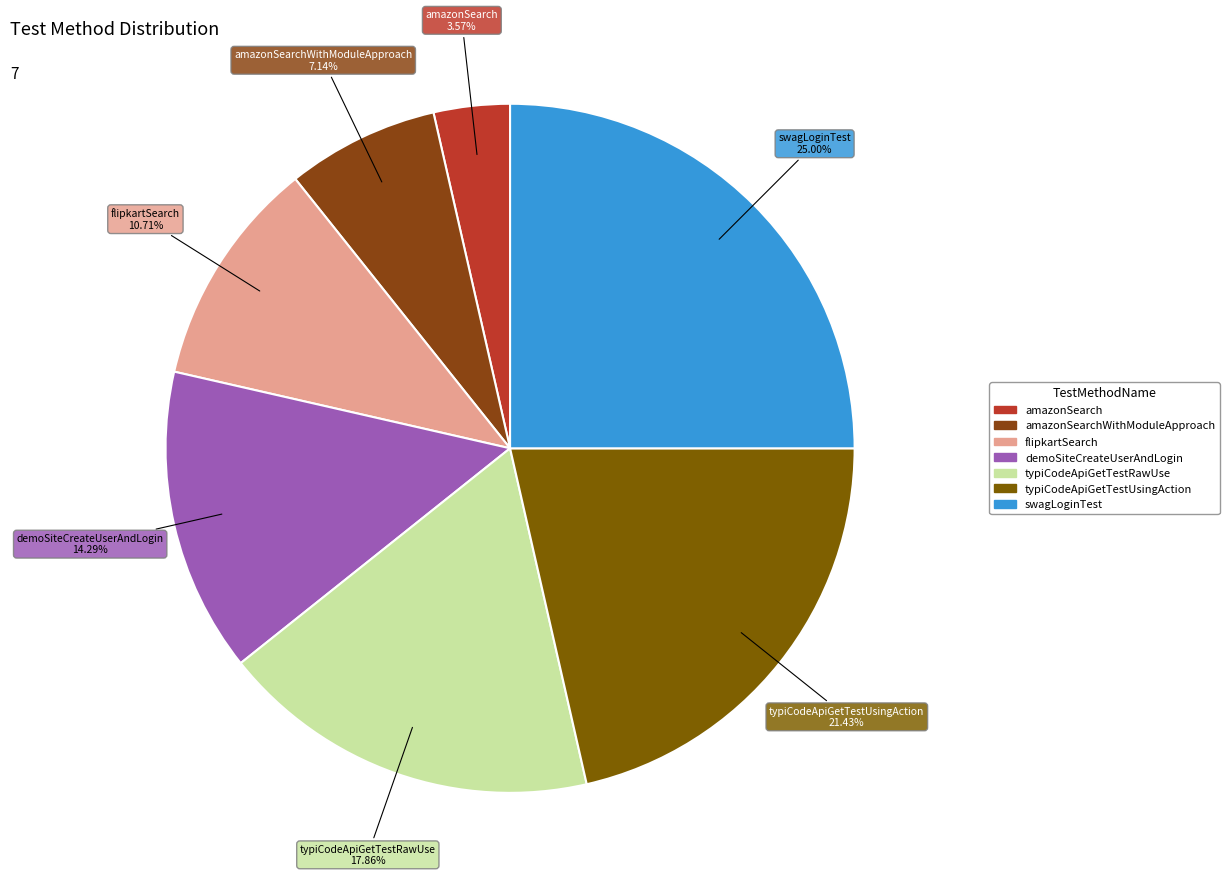

Rank the categories by value from highest to lowest.

swagLoginTest, typiCodeApiGetTestUsingAction, typiCodeApiGetTestRawUse, demoSiteCreateUserAndLogin, flipkartSearch, amazonSearchWithModuleApproach, amazonSearch